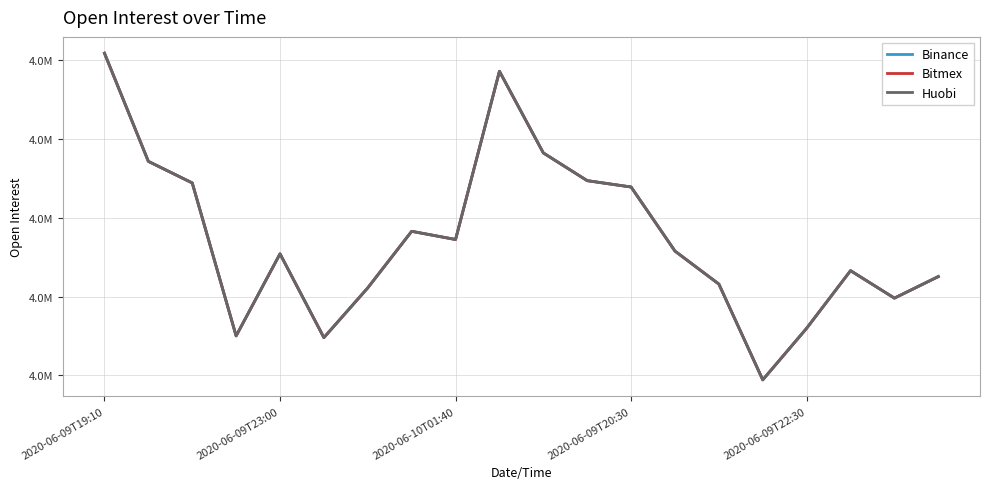

Does the chart have visible grid lines?

Yes